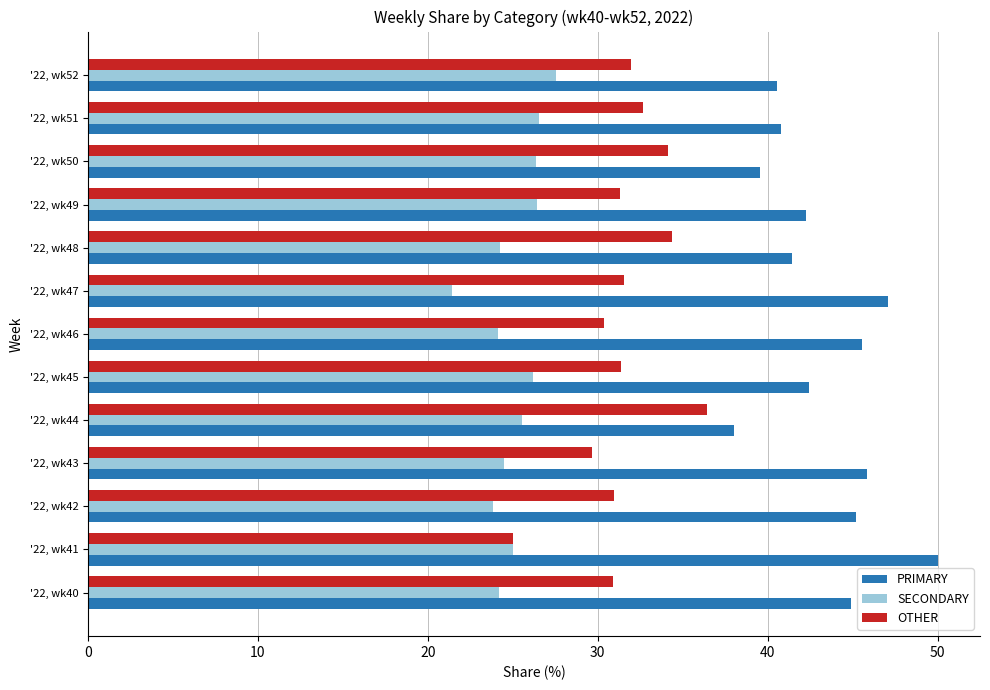

Which series has the largest total across all categories?

PRIMARY